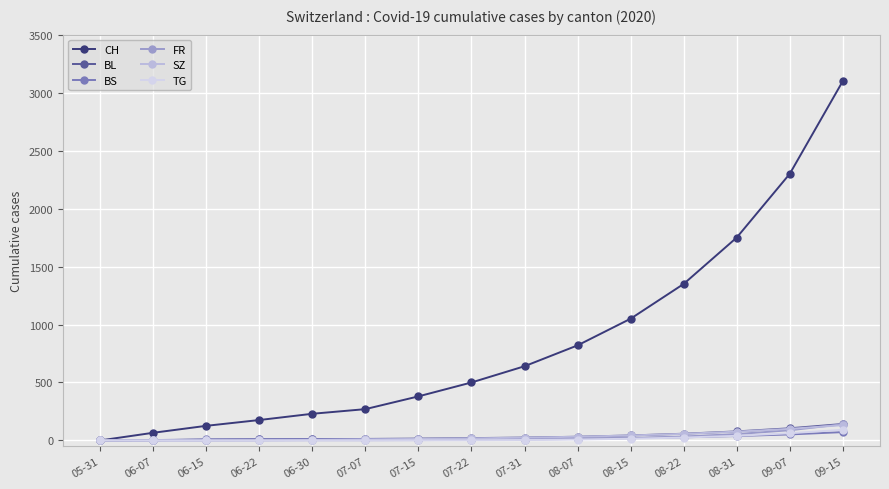

How many lines are shown in the chart?

6